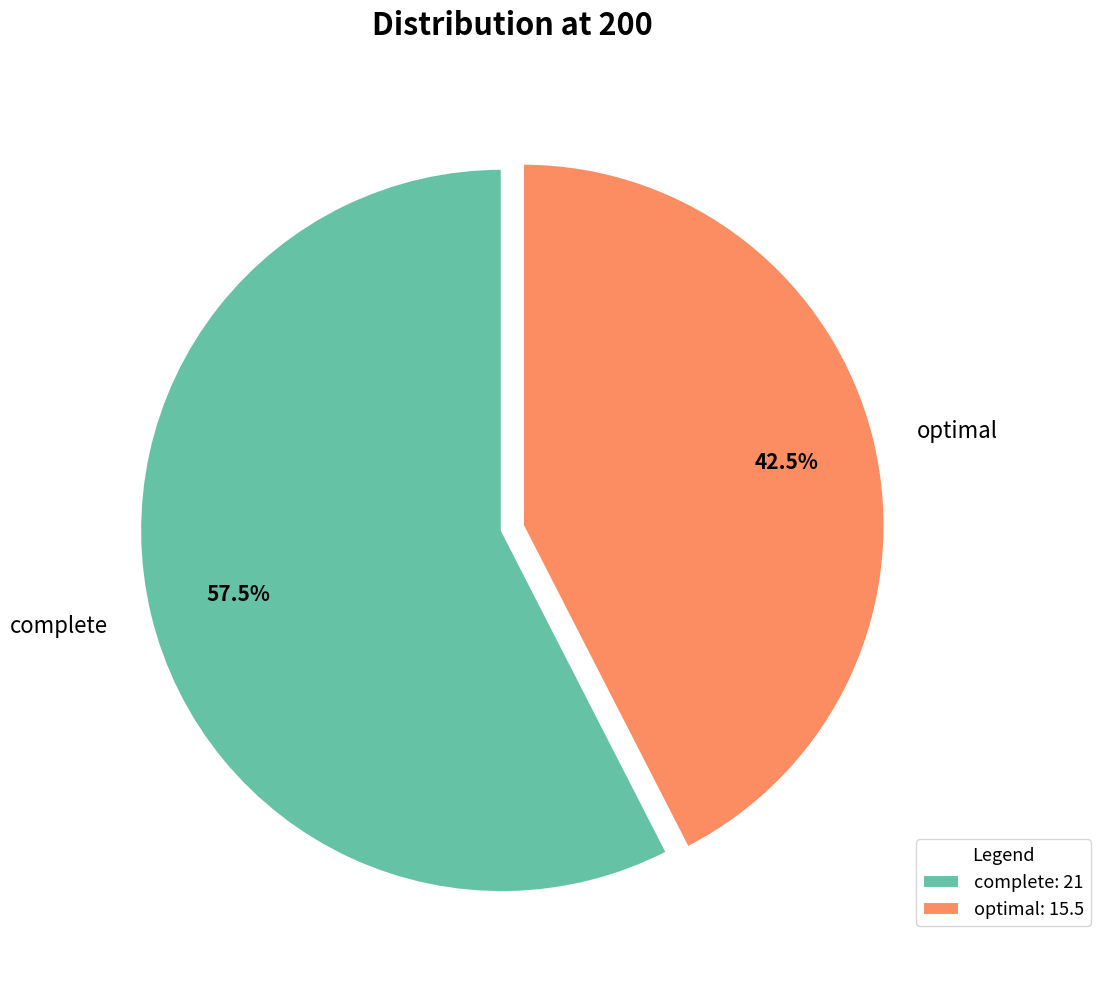

Which has a higher value, complete or optimal?

complete